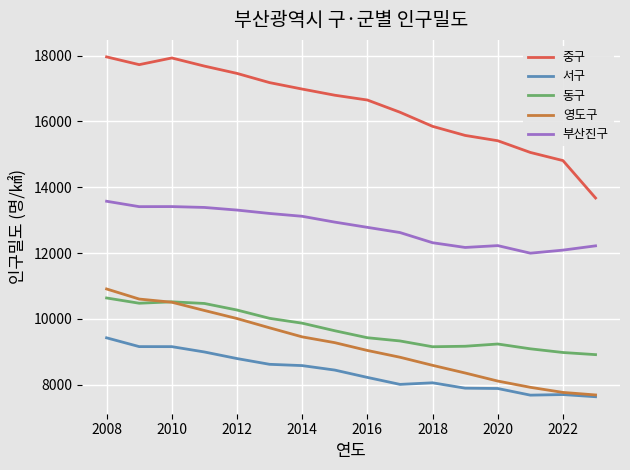

Which series has the largest range (max minus min)?

중구